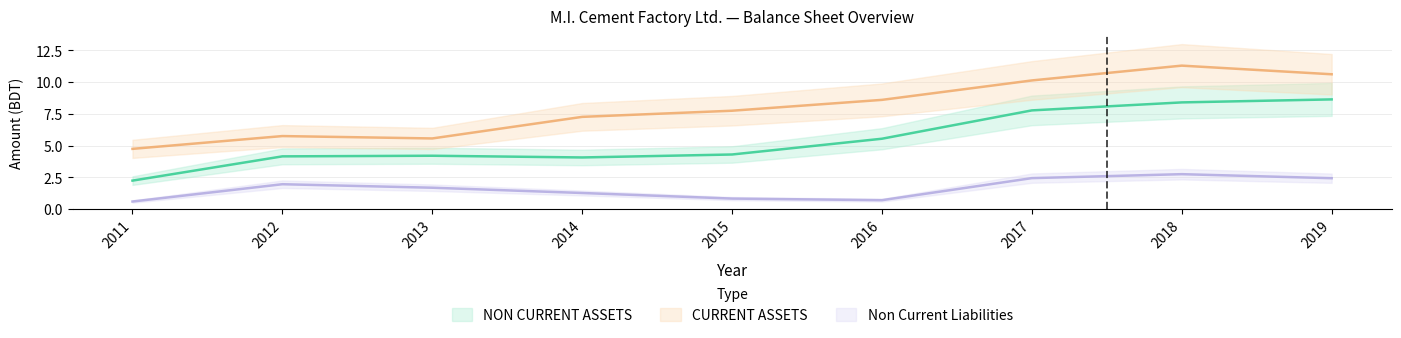

How many interior local valleys does the CURRENT ASSETS series have?

1